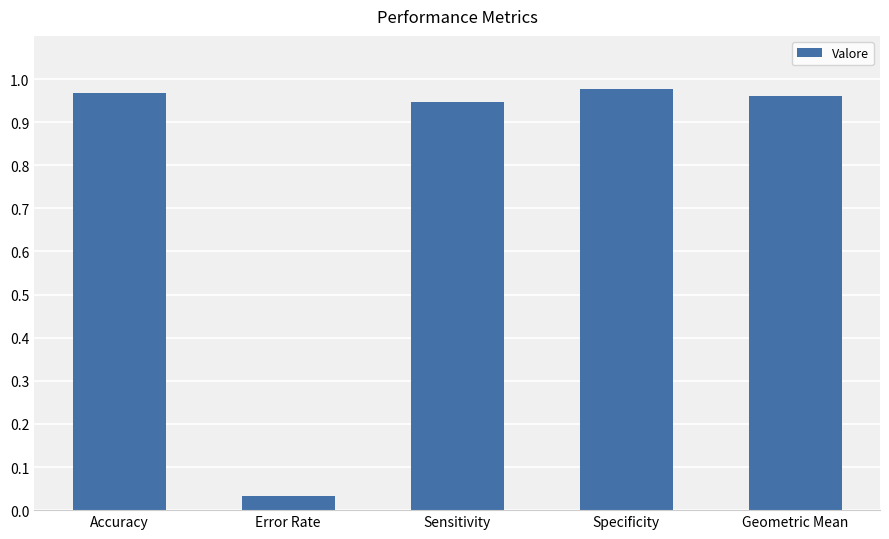

Does the chart contain stacked bars?

No